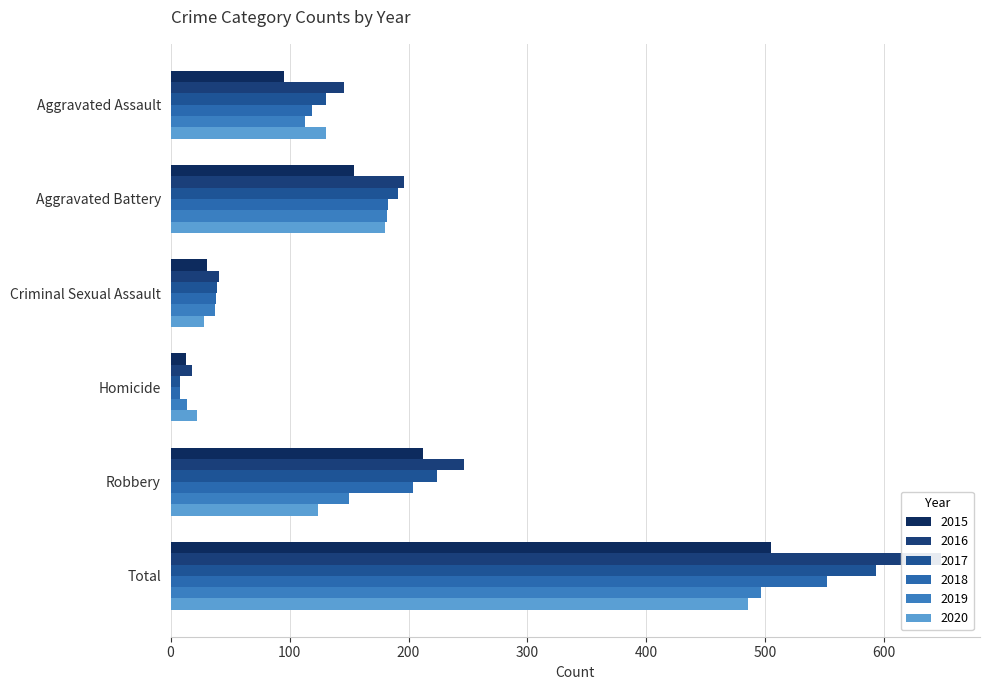

Is it true that 2019 equals 55 at Criminal Sexual Assault?

False